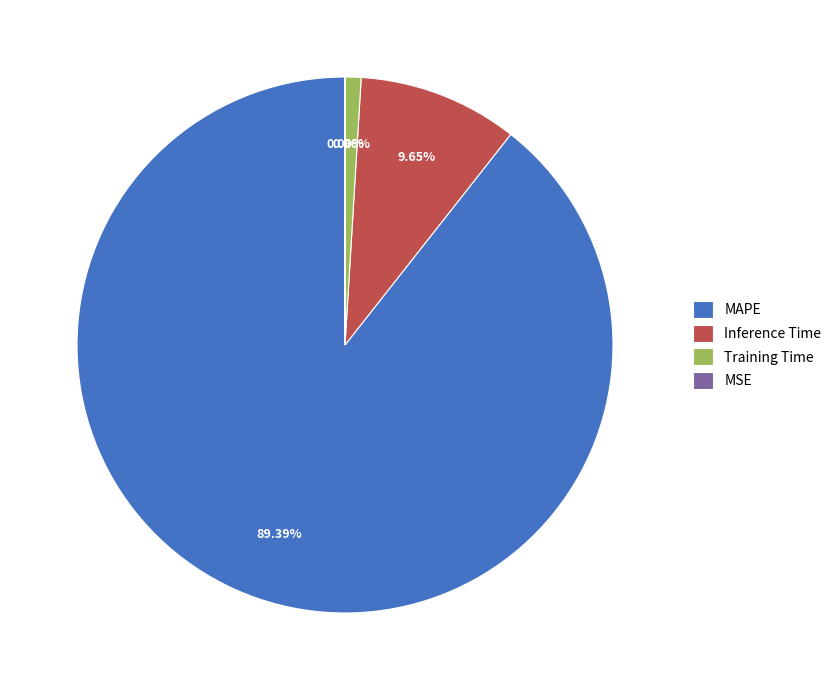

What is the largest slice in the pie chart?

MAPE